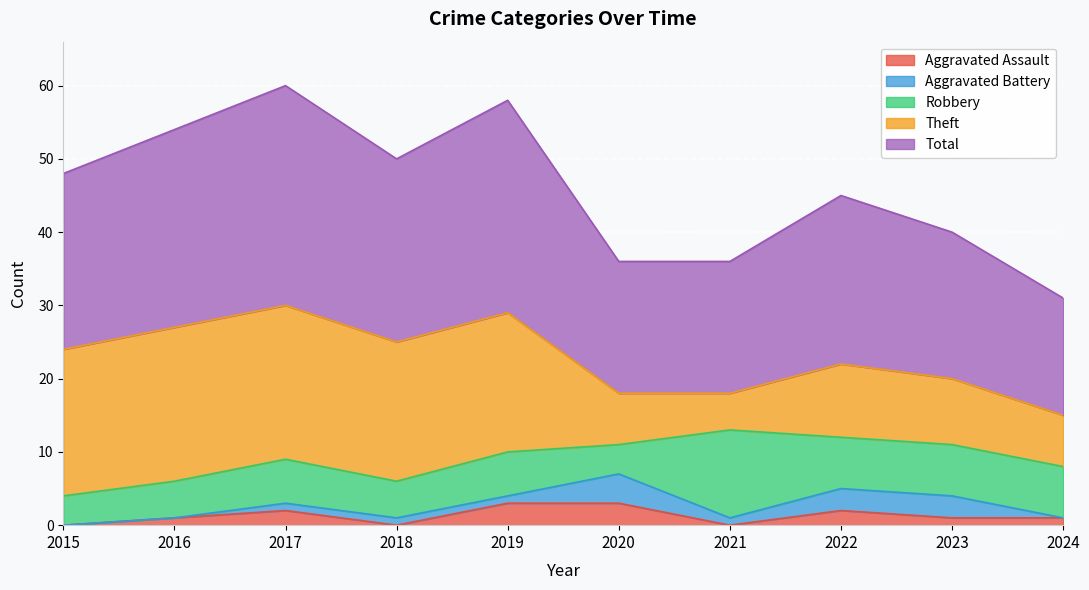

How many interior local peaks does the Robbery series have?

3